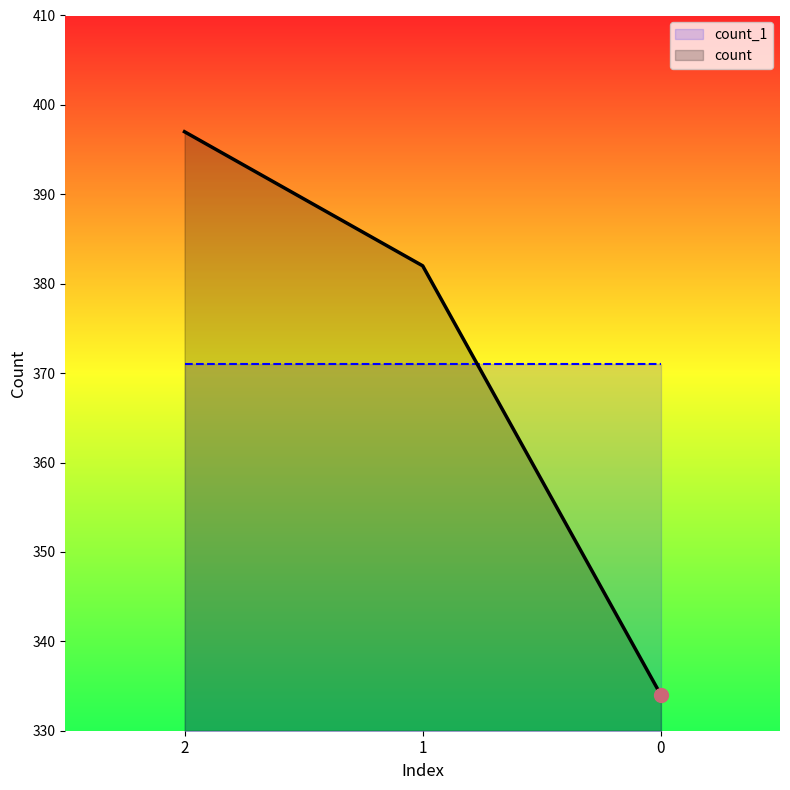

How many lines are shown in the chart?

2